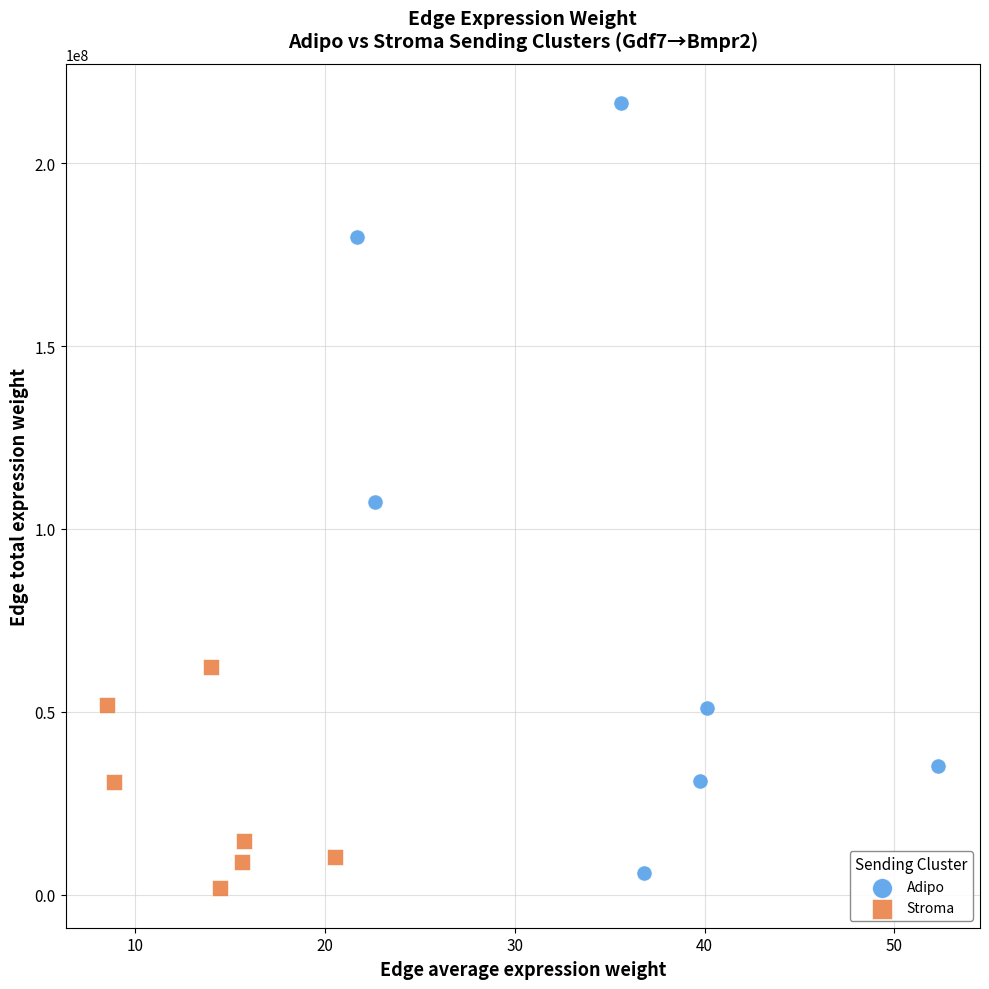

Which series contains the highest Y value?

Adipo